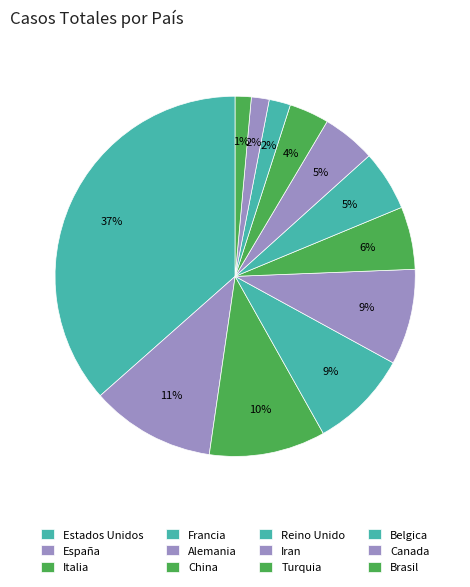

What is the smallest slice in the pie chart?

Brasil